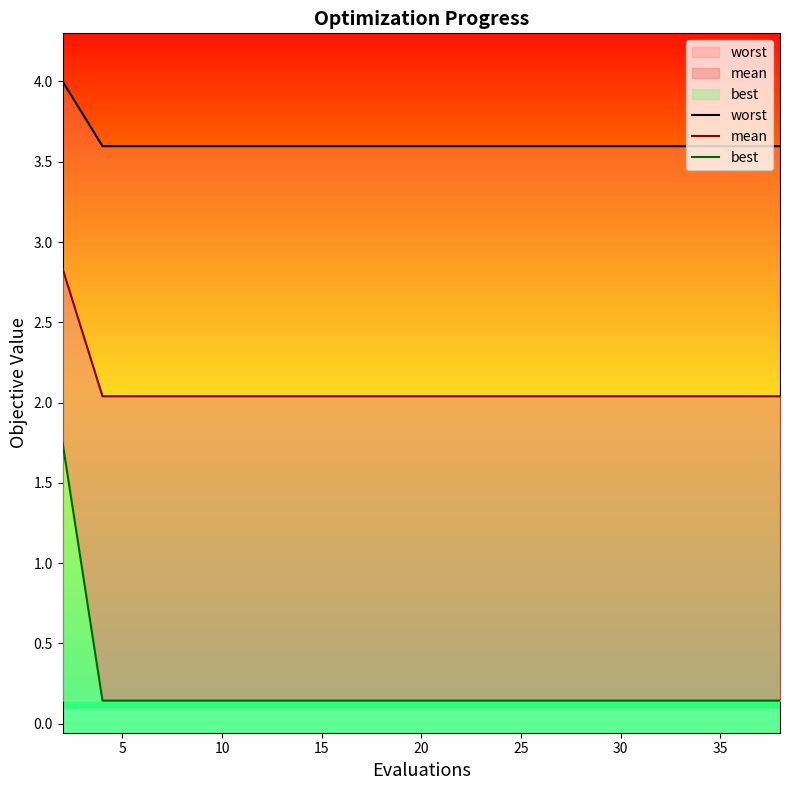

Reading left to right, transcribe all the data shown in this chart.

worst: 4.0	3.6	3.6	3.6	3.6	3.6	3.6	3.6	3.6	3.6	3.6	3.6	3.6	3.6	3.6	3.6	3.6	3.6	3.6	3.6
mean: 2.8	2.0	2.0	2.0	2.0	2.0	2.0	2.0	2.0	2.0	2.0	2.0	2.0	2.0	2.0	2.0	2.0	2.0	2.0	2.0
best: 1.7	0.1	0.1	0.1	0.1	0.1	0.1	0.1	0.1	0.1	0.1	0.1	0.1	0.1	0.1	0.1	0.1	0.1	0.1	0.1